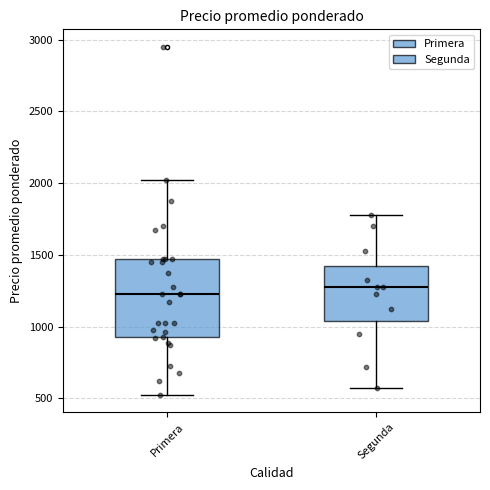

Where does the upper whisker of the box for Primera end on the y-axis? The values are not printed on the chart, so give them approximately, as read against the axis.

2050